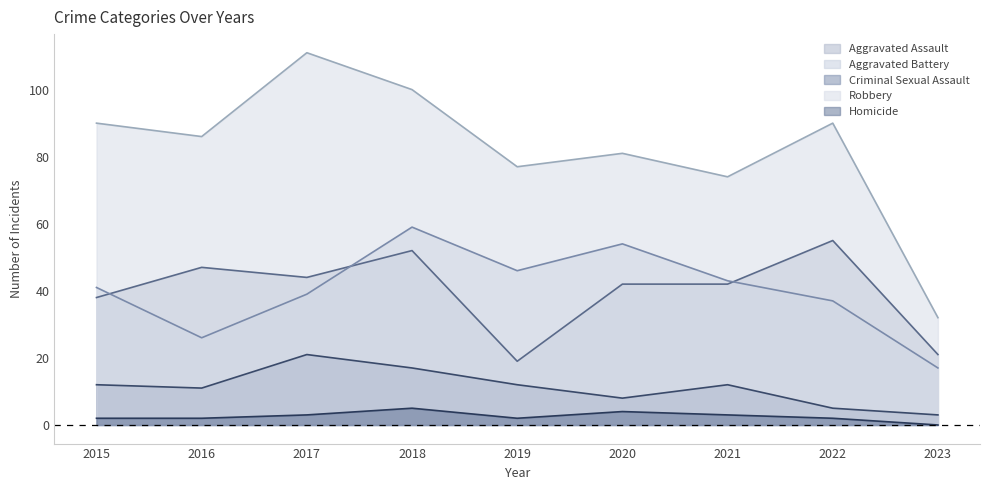

How many lines are shown in the chart?

5